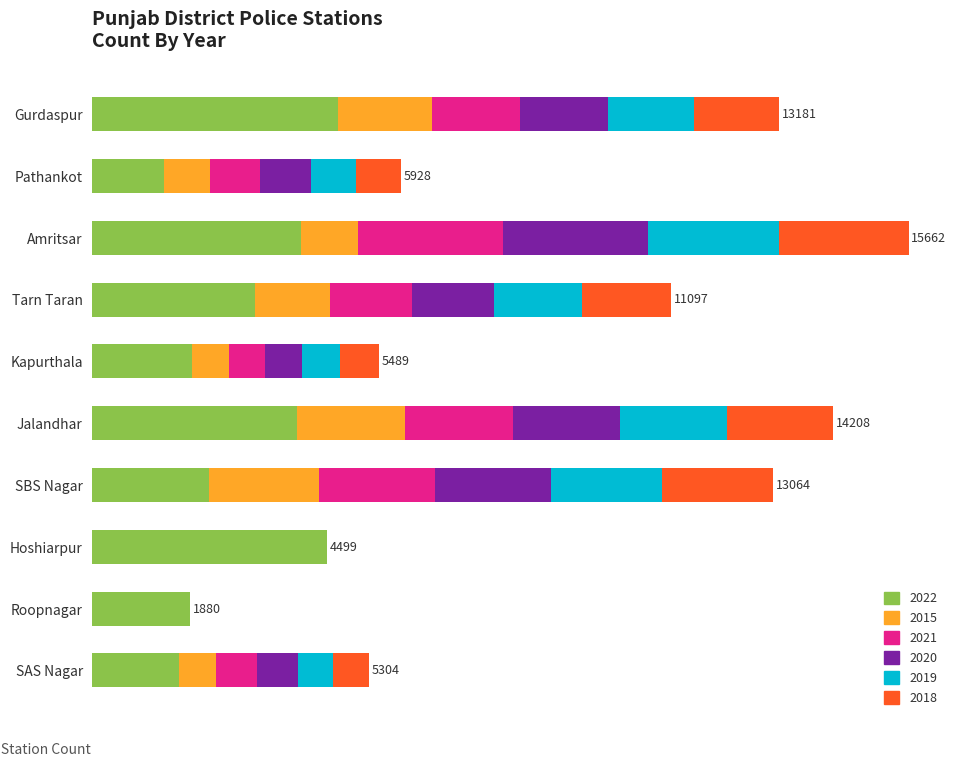

Does the chart contain any negative values?

No